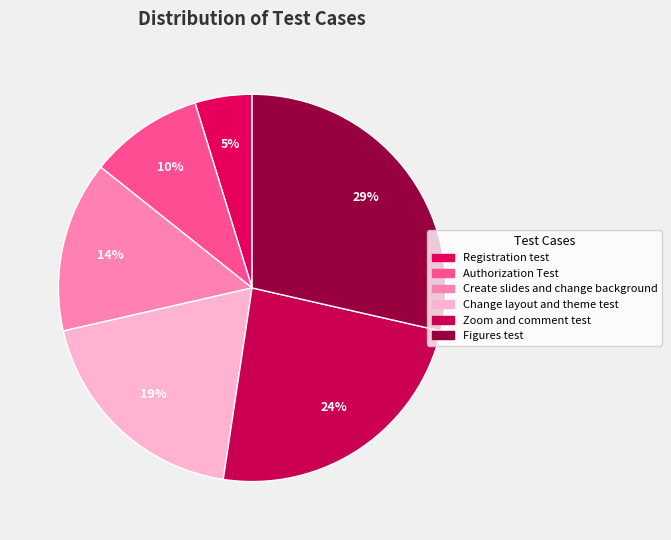

Rank the categories by value from lowest to highest.

Registration test, Authorization Test, Create slides and change background, Change layout and theme test, Zoom and comment test, Figures test